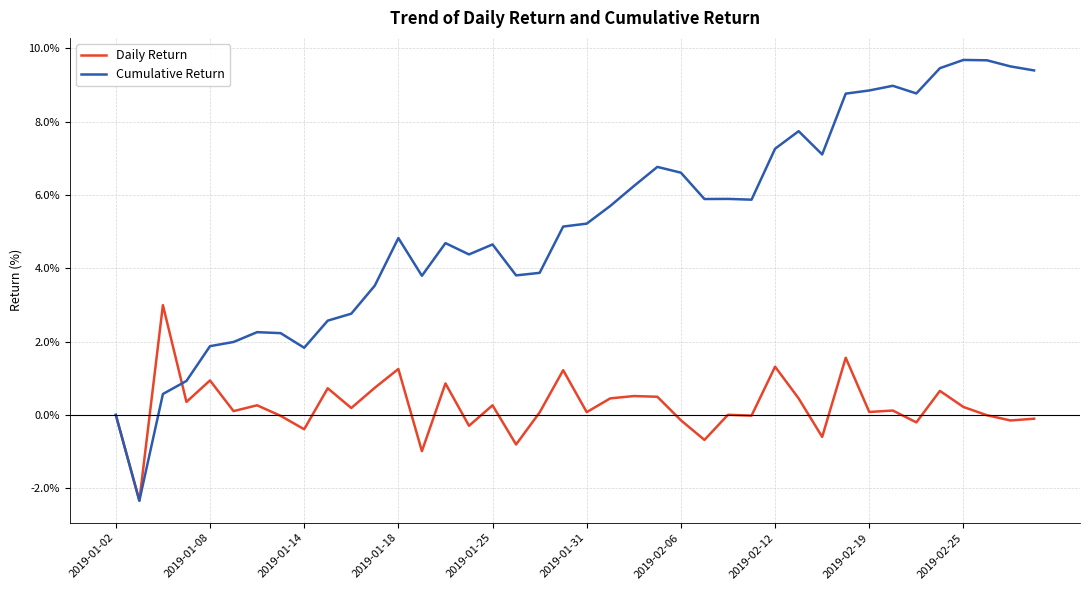

What is the highest value of the Daily Return series?

3.0